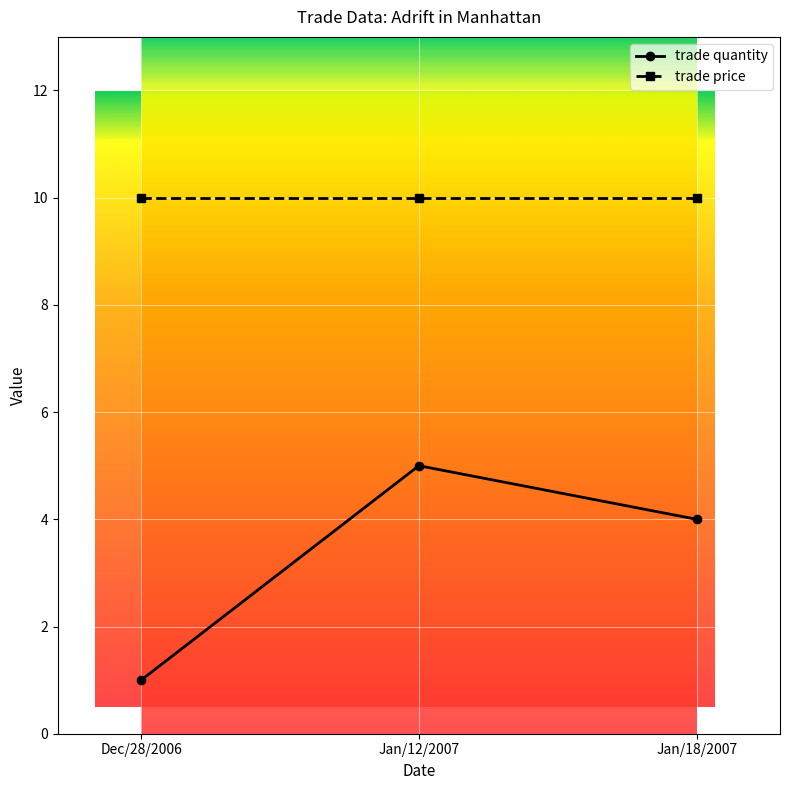

At which label is trade quantity closest to 3?

Jan/18/2007